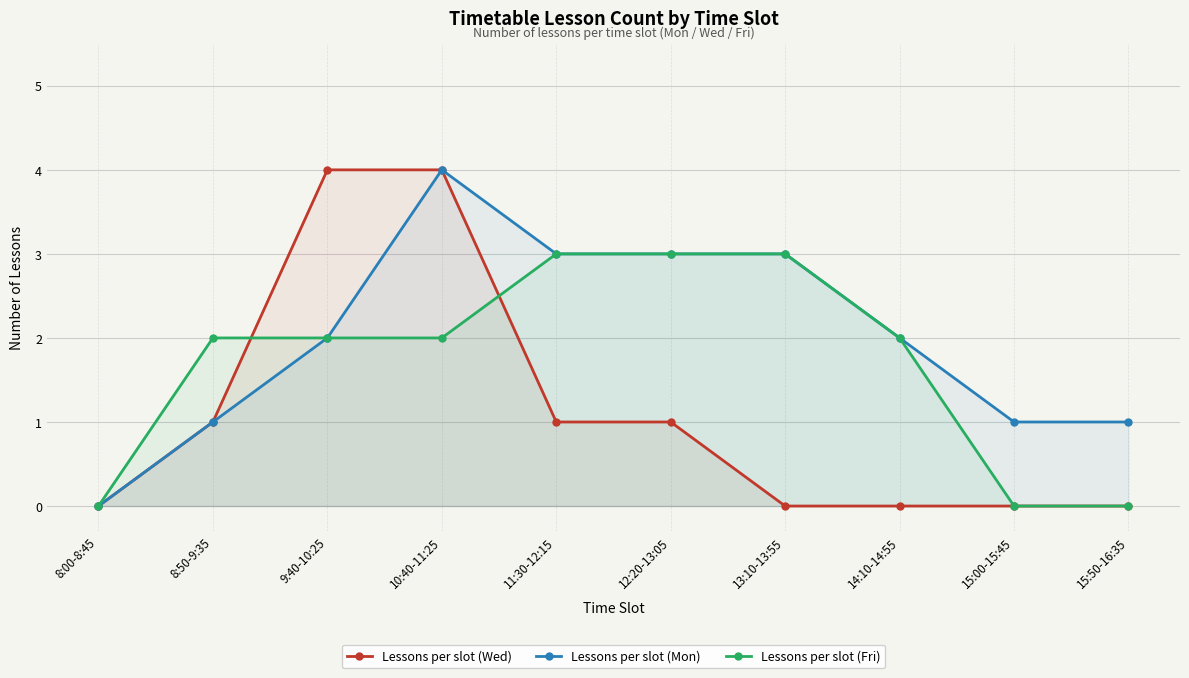

What is the difference between the maximum and minimum values in the Lessons per slot (Wed) series?

4